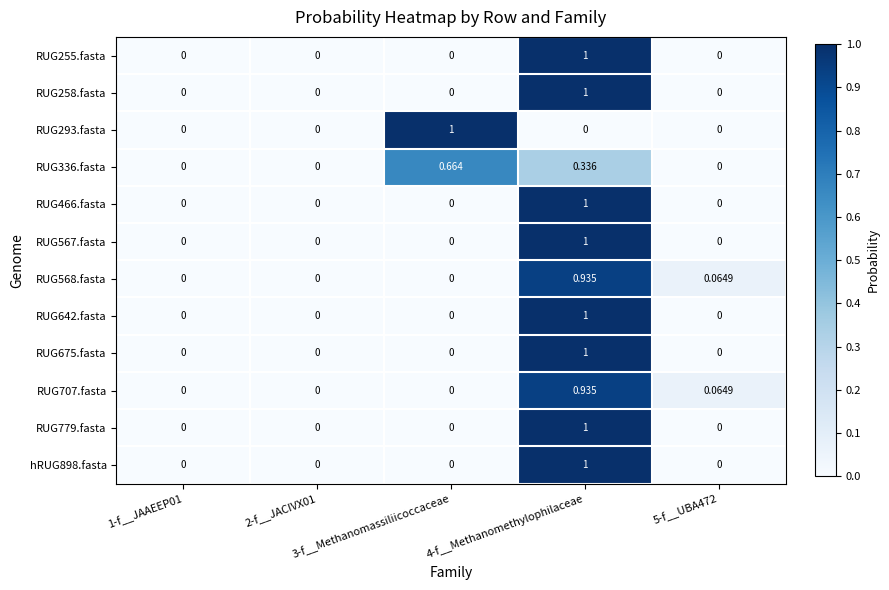

Reading right to left, list all the values displayed in this chart.

RUG255.fasta: 5-f__UBA472=0.0	4-f__Methanomethylophilaceae=1.0	3-f__Methanomassiliicoccaceae=0.0	2-f__JACIVX01=0.0	1-f__JAAEEP01=0.0
RUG258.fasta: 5-f__UBA472=0.0	4-f__Methanomethylophilaceae=1.0	3-f__Methanomassiliicoccaceae=0.0	2-f__JACIVX01=0.0	1-f__JAAEEP01=0.0
RUG293.fasta: 5-f__UBA472=0.0	4-f__Methanomethylophilaceae=0.0	3-f__Methanomassiliicoccaceae=1.0	2-f__JACIVX01=0.0	1-f__JAAEEP01=0.0
RUG336.fasta: 5-f__UBA472=0.0	4-f__Methanomethylophilaceae=0.3	3-f__Methanomassiliicoccaceae=0.7	2-f__JACIVX01=0.0	1-f__JAAEEP01=0.0
RUG466.fasta: 5-f__UBA472=0.0	4-f__Methanomethylophilaceae=1.0	3-f__Methanomassiliicoccaceae=0.0	2-f__JACIVX01=0.0	1-f__JAAEEP01=0.0
RUG567.fasta: 5-f__UBA472=0.0	4-f__Methanomethylophilaceae=1.0	3-f__Methanomassiliicoccaceae=0.0	2-f__JACIVX01=0.0	1-f__JAAEEP01=0.0
RUG568.fasta: 5-f__UBA472=0.1	4-f__Methanomethylophilaceae=0.9	3-f__Methanomassiliicoccaceae=0.0	2-f__JACIVX01=0.0	1-f__JAAEEP01=0.0
RUG642.fasta: 5-f__UBA472=0.0	4-f__Methanomethylophilaceae=1.0	3-f__Methanomassiliicoccaceae=0.0	2-f__JACIVX01=0.0	1-f__JAAEEP01=0.0
RUG675.fasta: 5-f__UBA472=0.0	4-f__Methanomethylophilaceae=1.0	3-f__Methanomassiliicoccaceae=0.0	2-f__JACIVX01=0.0	1-f__JAAEEP01=0.0
RUG707.fasta: 5-f__UBA472=0.1	4-f__Methanomethylophilaceae=0.9	3-f__Methanomassiliicoccaceae=0.0	2-f__JACIVX01=0.0	1-f__JAAEEP01=0.0
RUG779.fasta: 5-f__UBA472=0.0	4-f__Methanomethylophilaceae=1.0	3-f__Methanomassiliicoccaceae=0.0	2-f__JACIVX01=0.0	1-f__JAAEEP01=0.0
hRUG898.fasta: 5-f__UBA472=0.0	4-f__Methanomethylophilaceae=1.0	3-f__Methanomassiliicoccaceae=0.0	2-f__JACIVX01=0.0	1-f__JAAEEP01=0.0